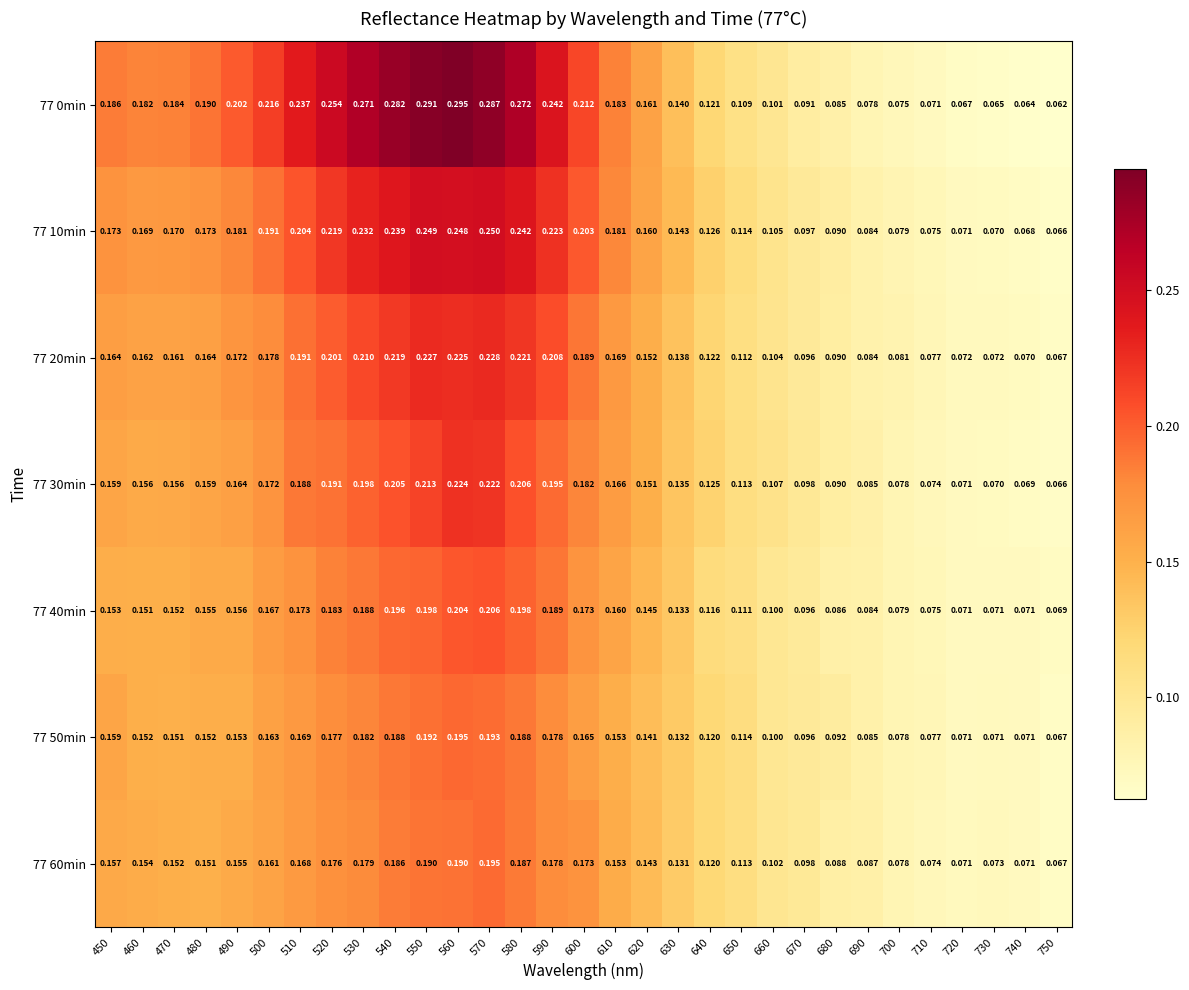

Which series has the largest total across all categories?

77 0min